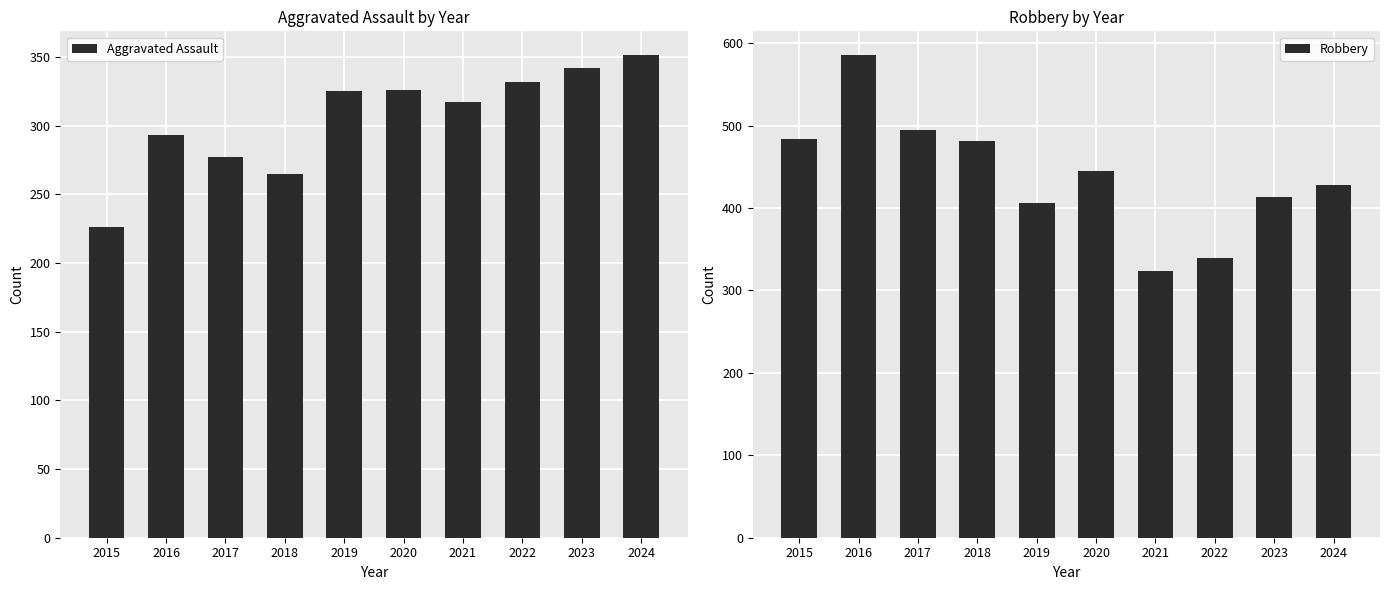

What are all the series names shown in the legend?

Aggravated Assault, Robbery